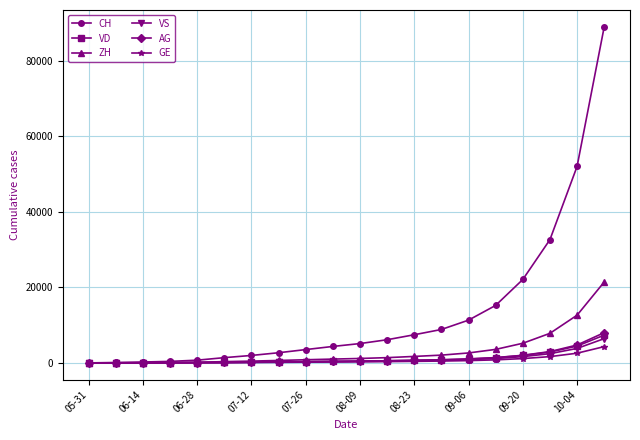

Which series has the widest spread of values?

CH